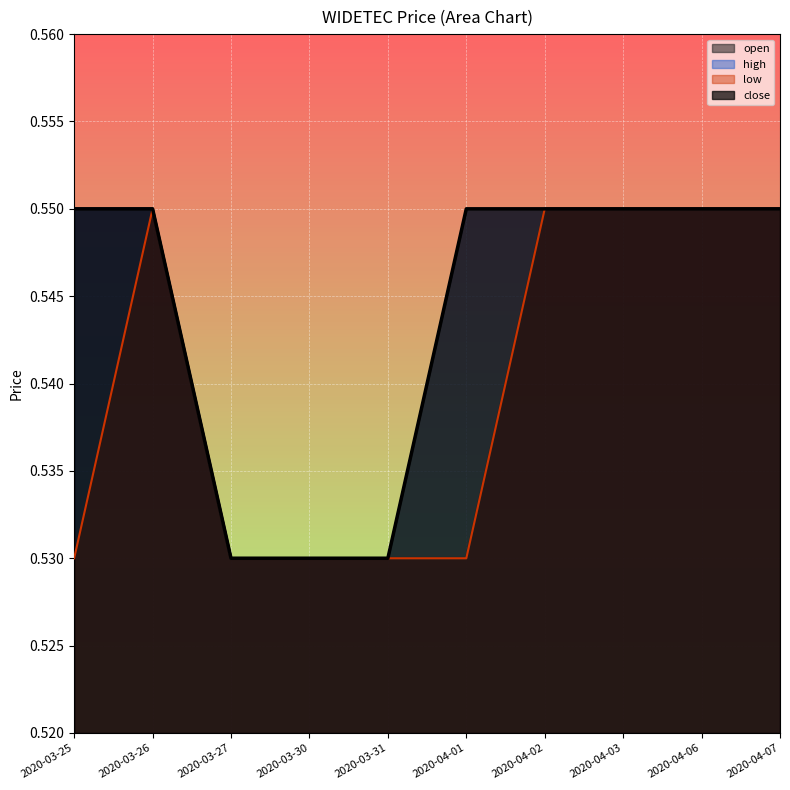

Count the number of data series in this chart.

4